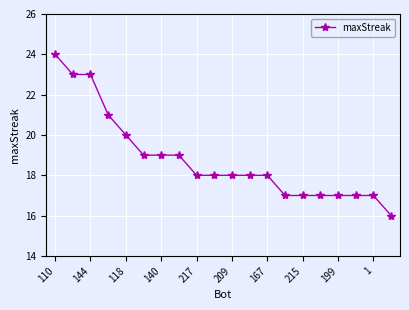

How many lines are shown in the chart?

1